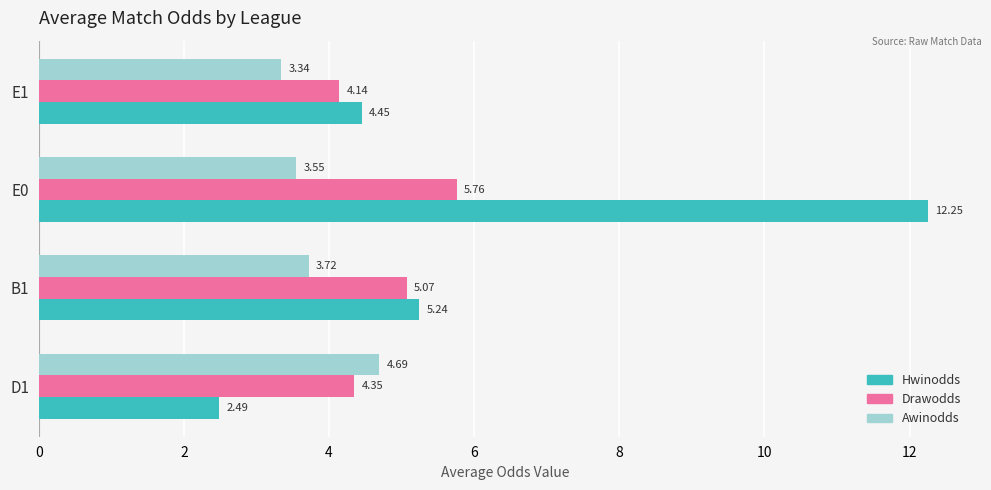

How many categories are shown in the chart?

4